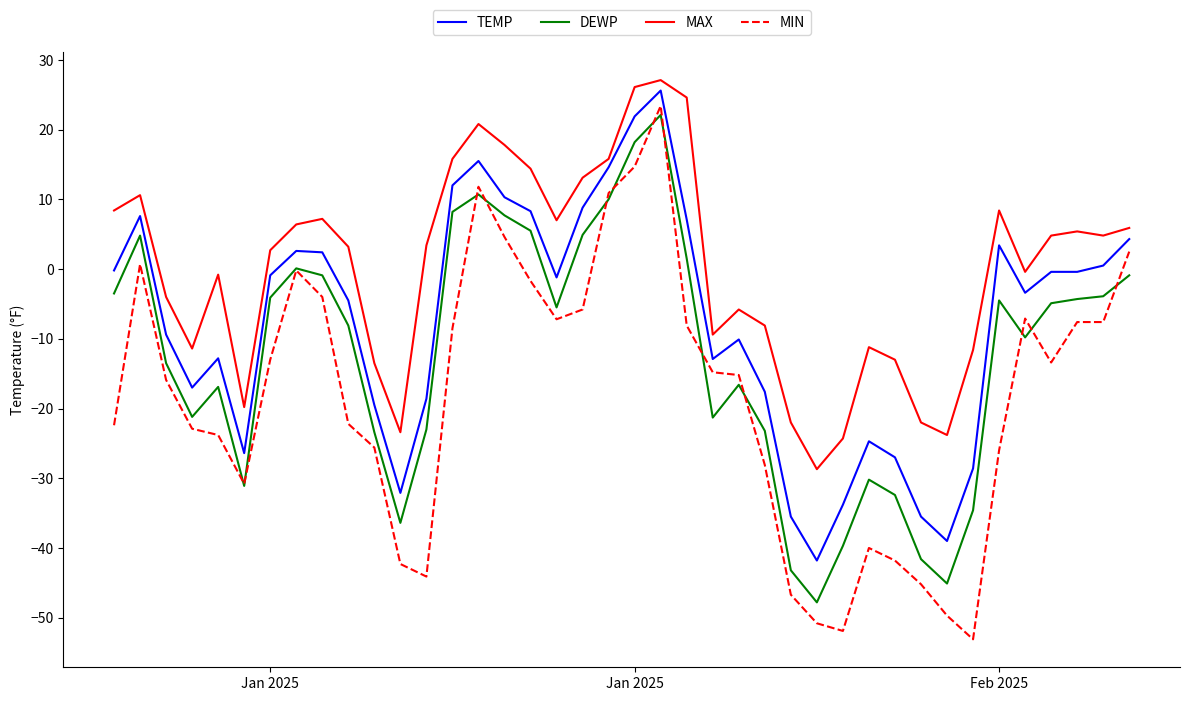

What is the difference between the second highest and minimum values in the TEMP series?

63.7